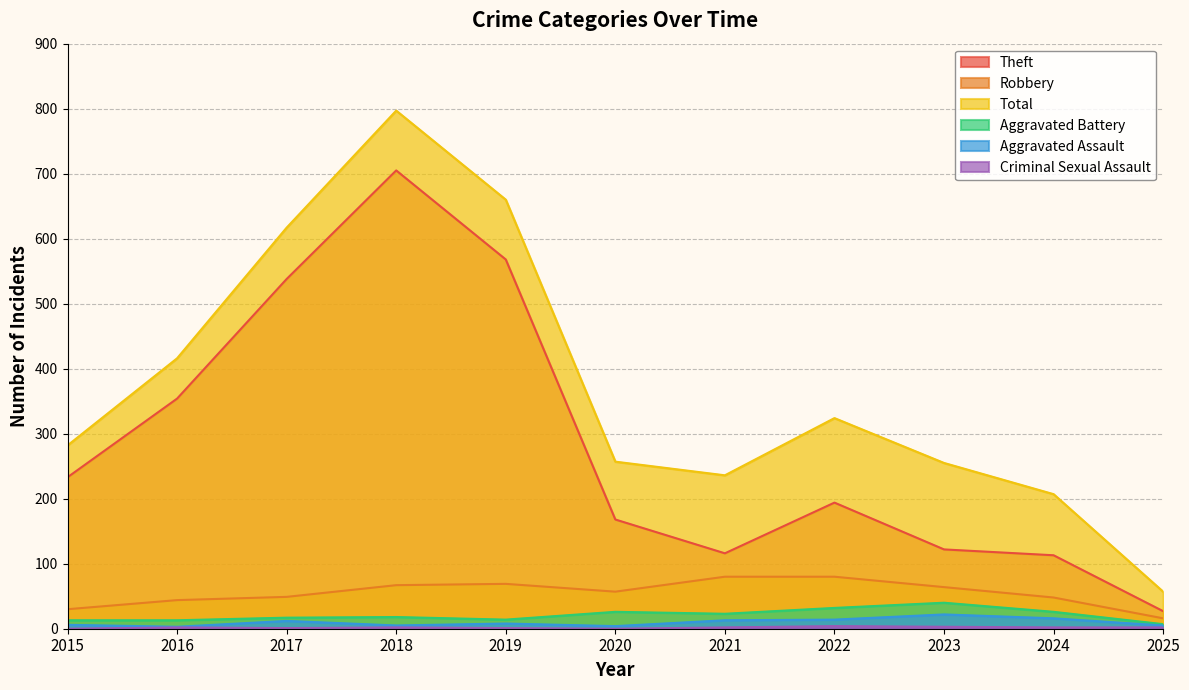

Reading right to left, transcribe all the data shown in this chart.

Theft: 27	113	122	194	116	168	568	705	538	354	233
Robbery: 16	48	64	80	80	57	69	67	49	44	30
Total: 57	207	255	324	236	257	660	797	617	416	282
Aggravated Battery: 7	26	40	32	23	26	14	18	17	13	13
Aggravated Assault: 5	16	22	14	13	4	8	5	12	3	6
Criminal Sexual Assault: 2	2	3	4	2	0	1	2	1	2	0